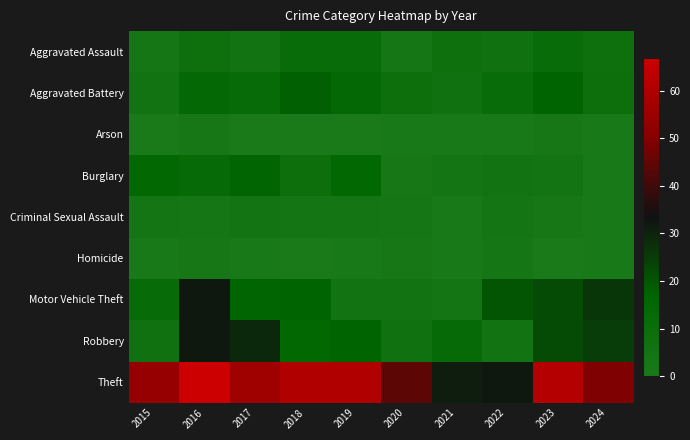

Which series changed the most between 2016 and 2017?

Motor Vehicle Theft